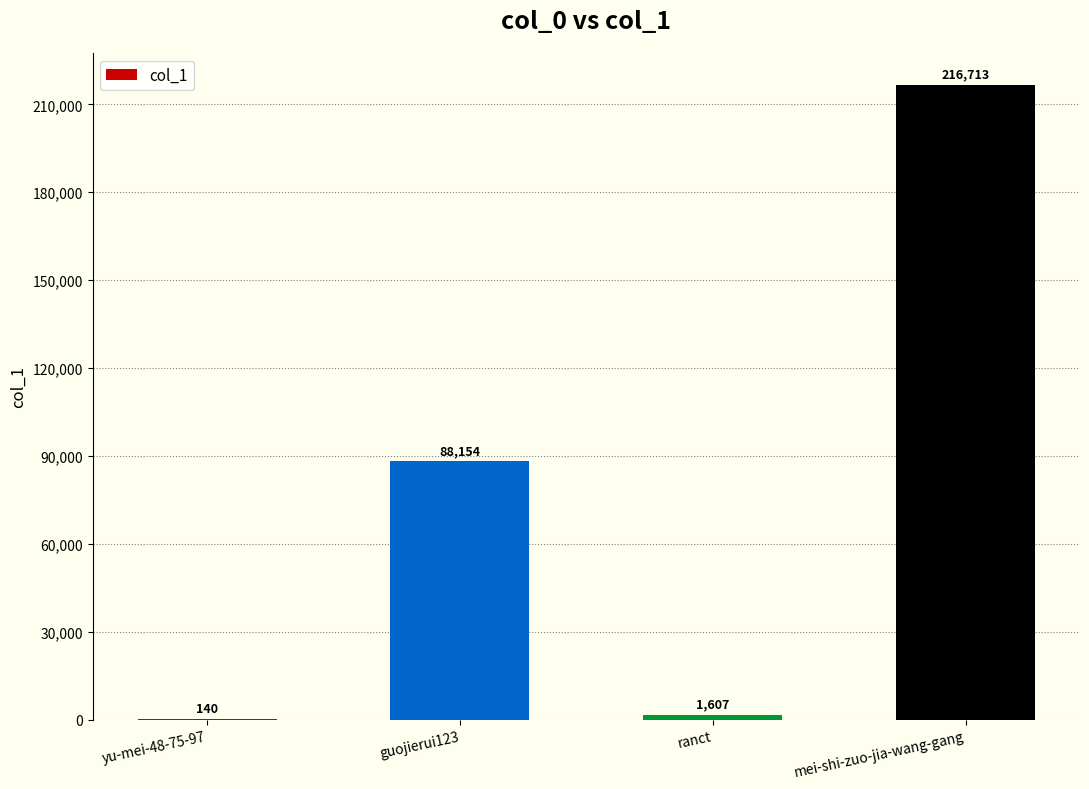

Reading left to right, transcribe all the data shown in this chart.

yu-mei-48-75-97=140	guojierui123=88154	ranct=1607	mei-shi-zuo-jia-wang-gang=216713